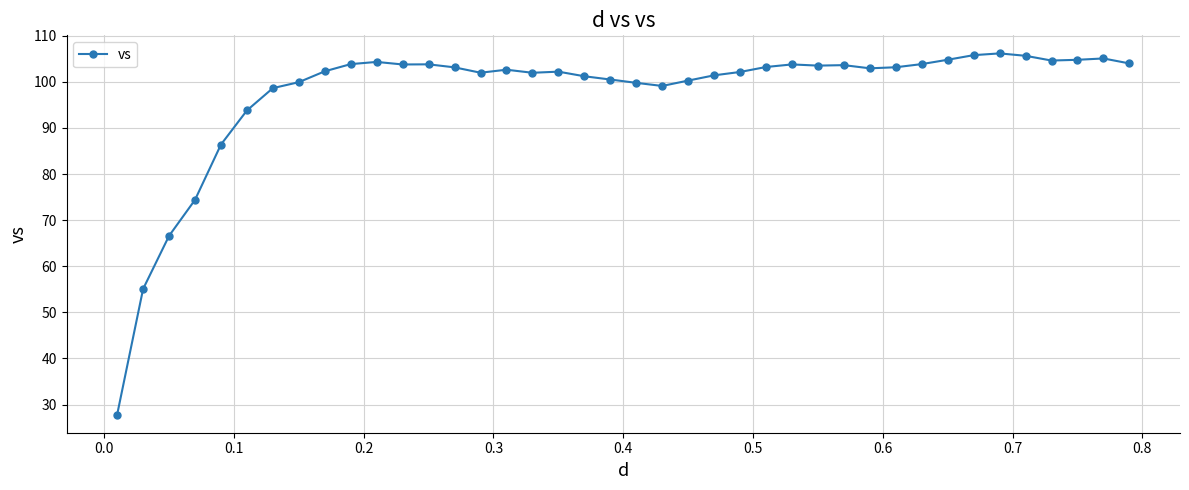

What is the value of the 33rd point from the left?

104.8